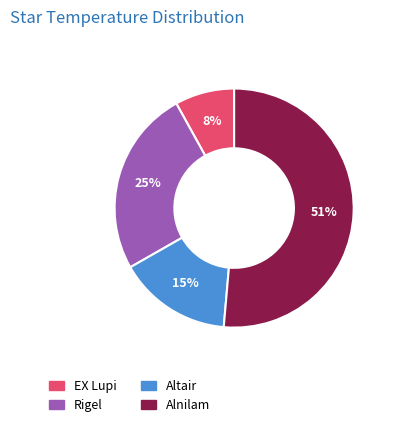

To the nearest percent, what is the average slice percentage?

25%